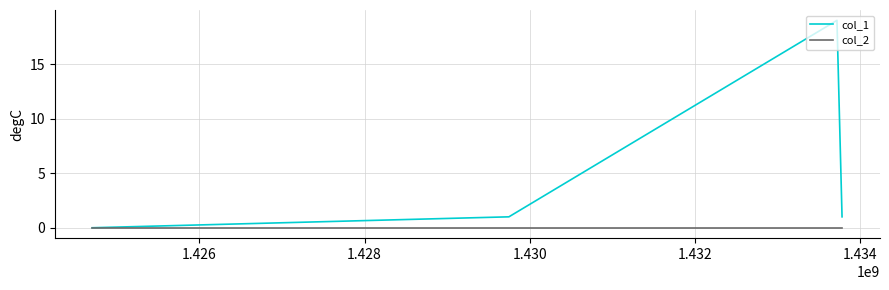

How many lines are shown in the chart?

2